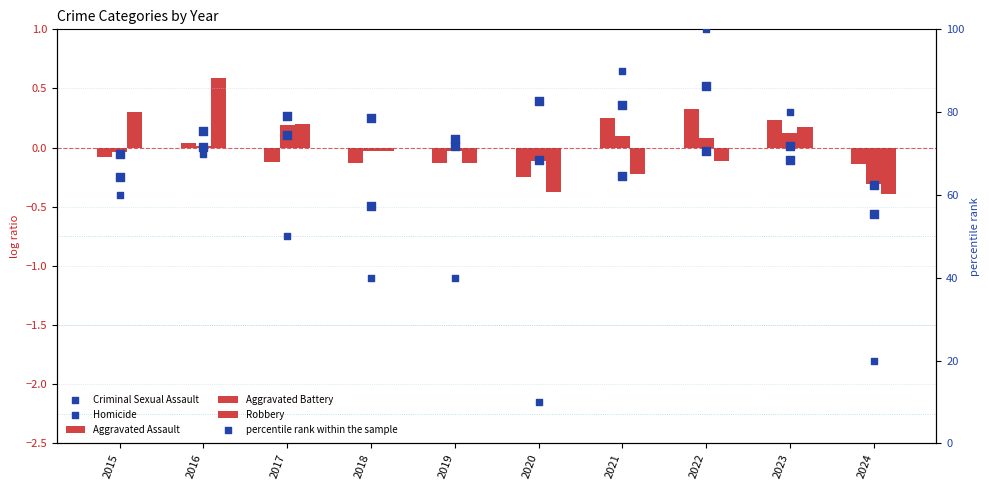

Which series reaches the maximum Y coordinate?

percentile rank within the sample